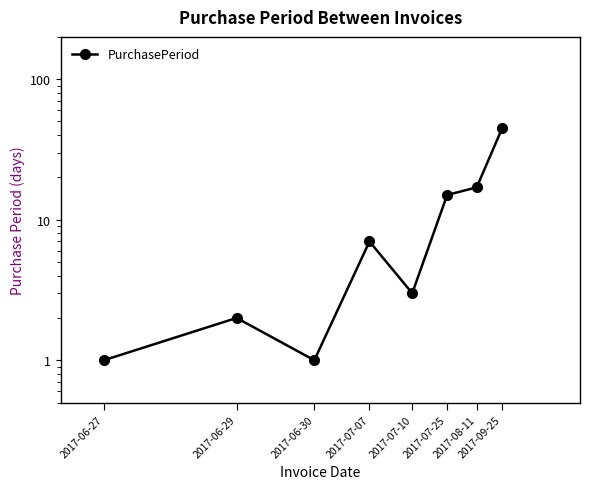

True or false: there are more than 1 points higher than both neighbors.

True